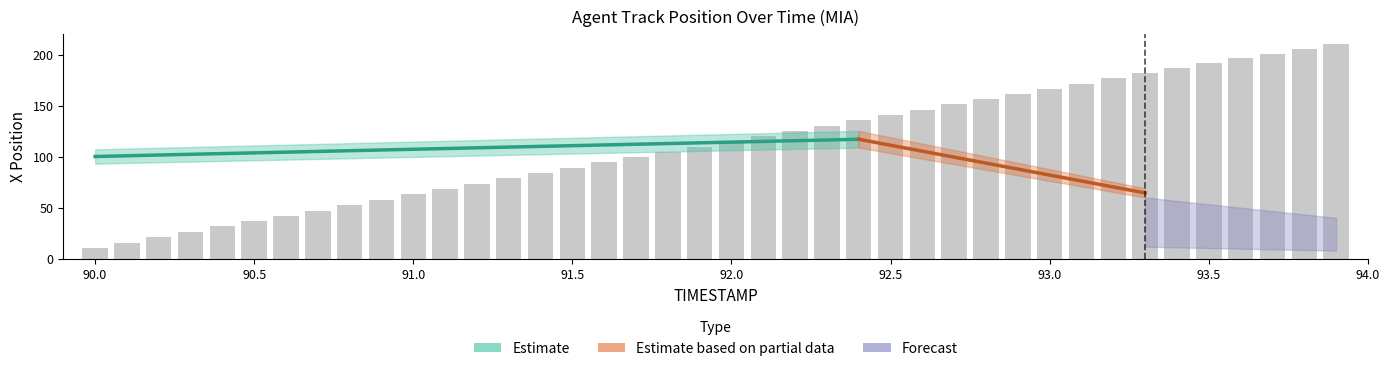

Rank the categories by value from lowest to highest.

90.0, 90.1, 90.2, 90.3, 90.4, 90.5, 90.6, 90.7, 90.8, 90.9, 91.0, 91.1, 91.2, 91.3, 91.4, 91.5, 91.6, 91.7, 91.8, 91.9, 92.0, 92.1, 92.2, 92.3, 92.4, 92.5, 92.6, 92.7, 92.8, 92.9, 93.0, 93.1, 93.2, 93.3, 93.4, 93.5, 93.6, 93.7, 93.8, 93.9